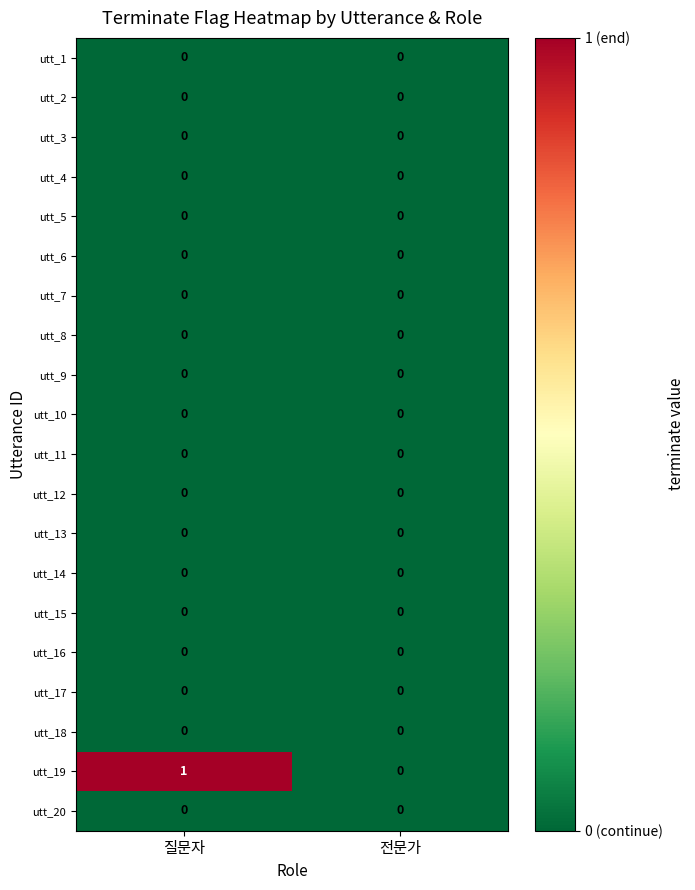

Which series has the largest total across all categories?

utt_19